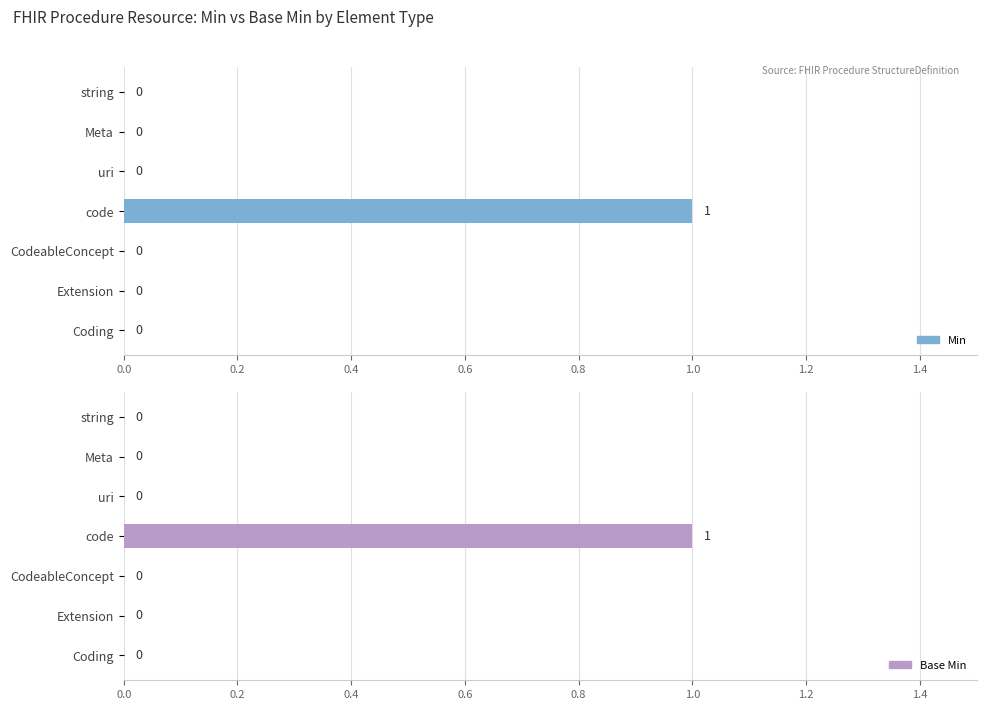

What position from the left is code?

4